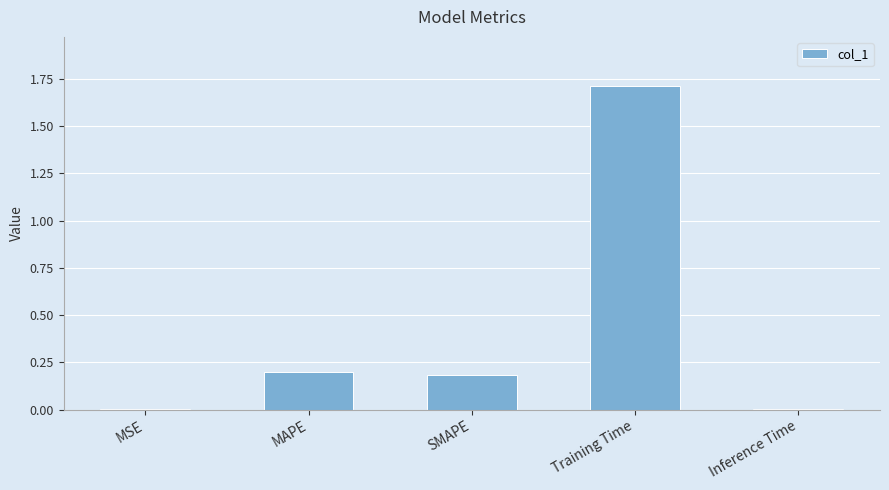

What is the sum of all values?

2.1